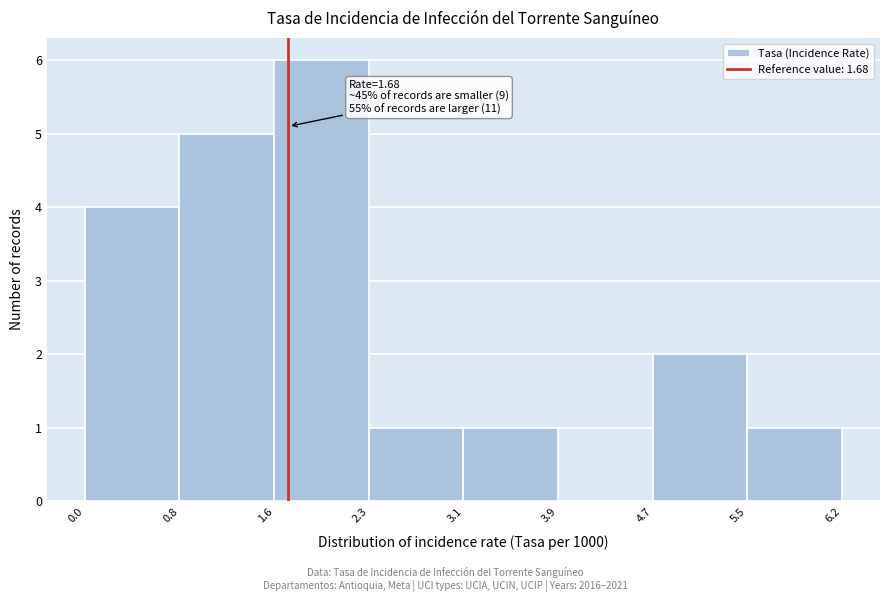

Which range on the x-axis has the tallest bar?

1.6 to 2.3